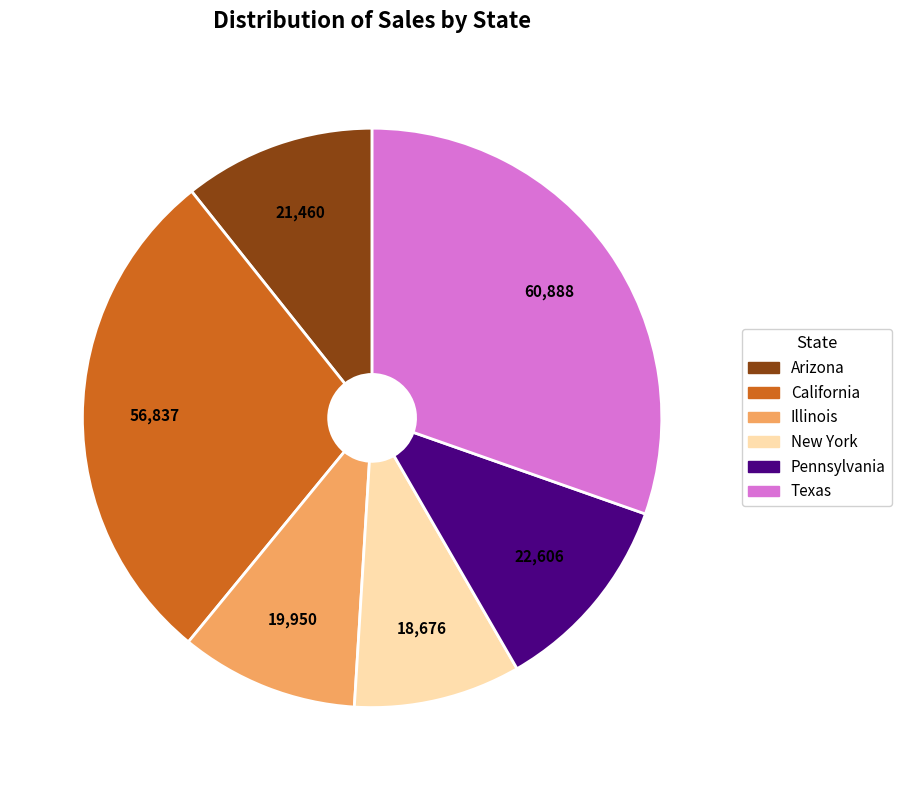

Does any single category account for the majority?

No